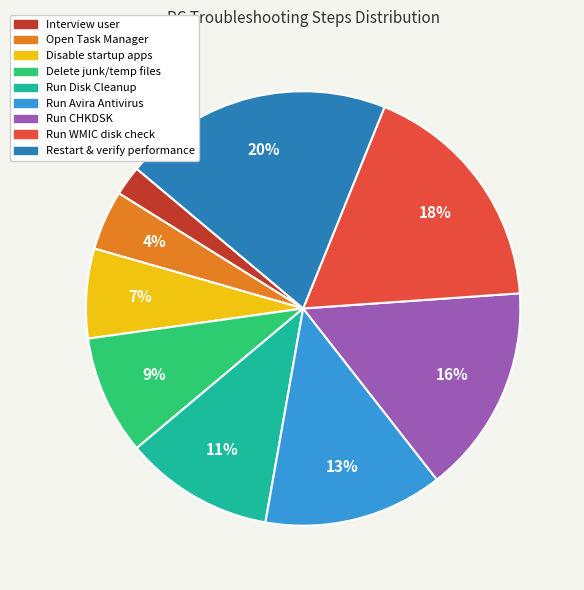

Between Run WMIC disk check and Disable startup apps, which is larger?

Run WMIC disk check